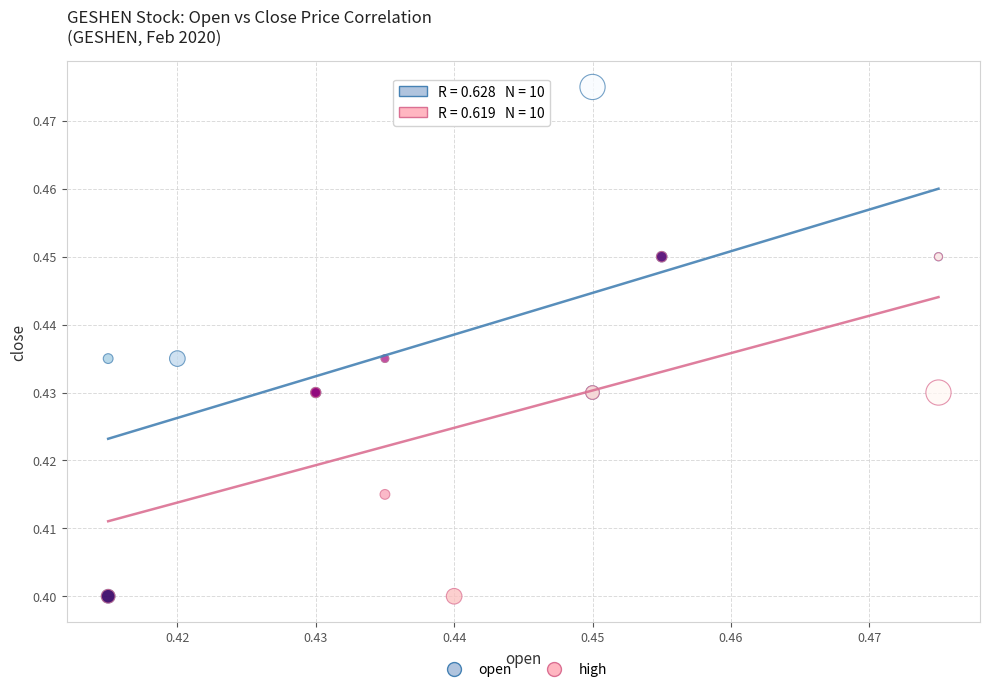

What are all the series names shown in the legend?

open, high